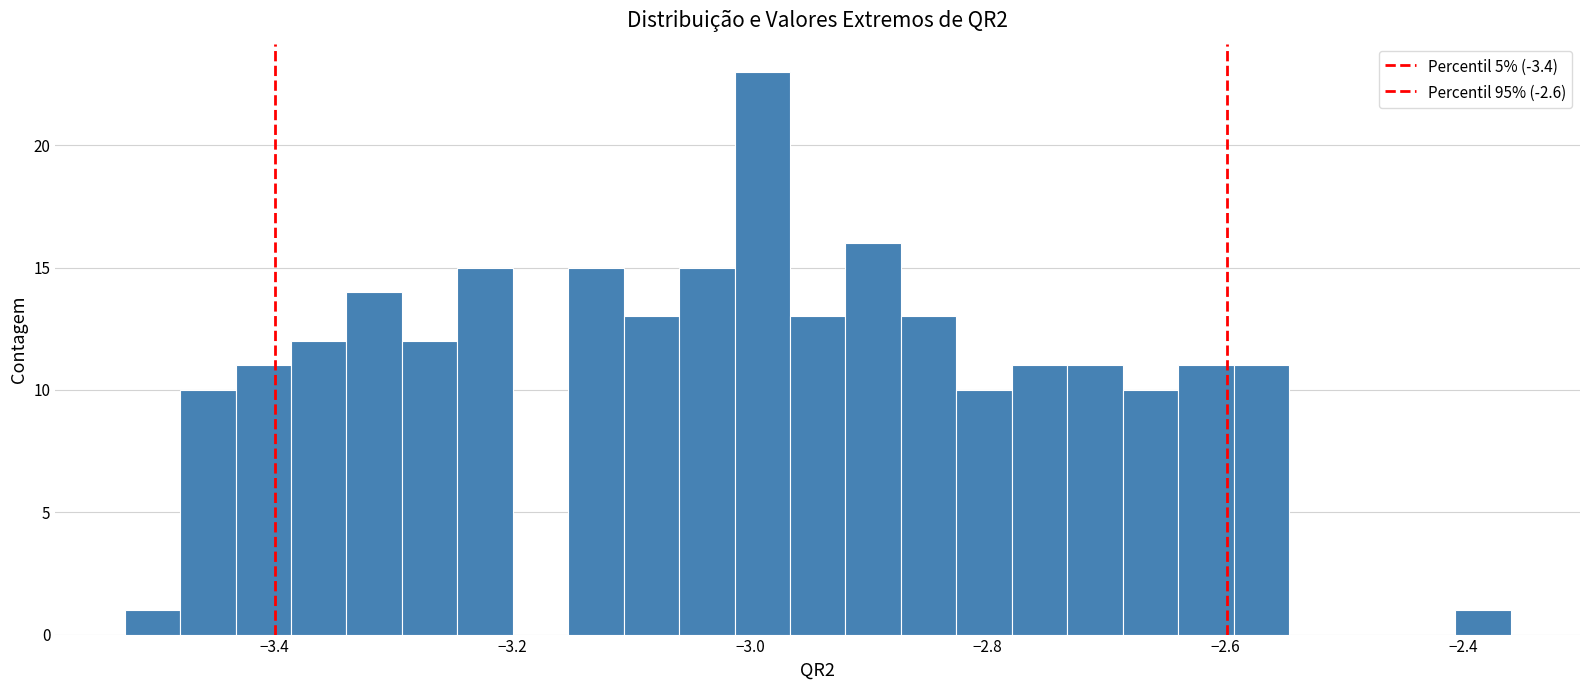

Around what value on the x-axis is the tallest bar? Give the approximate position of its centre, as read against the axis.

-2.98